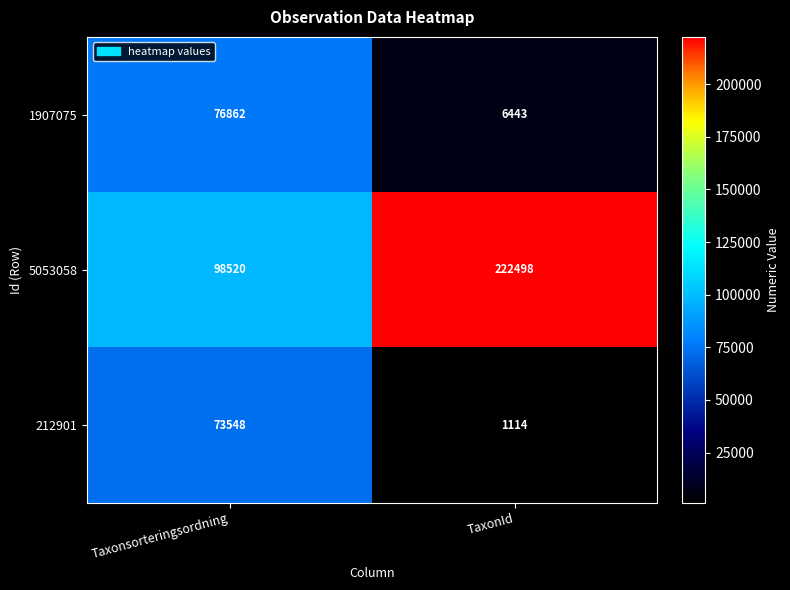

How many series are shown in this chart?

3